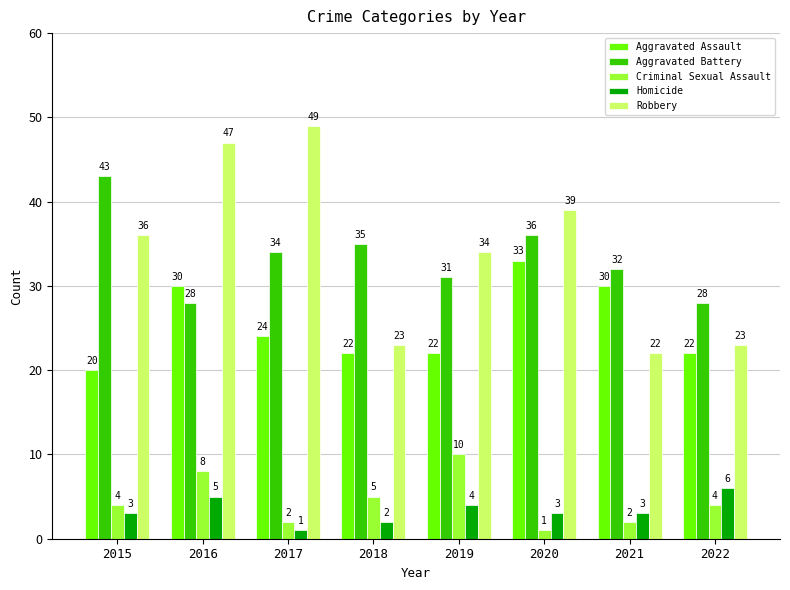

What is the value of the Robbery bar at the 5th from the left?

34